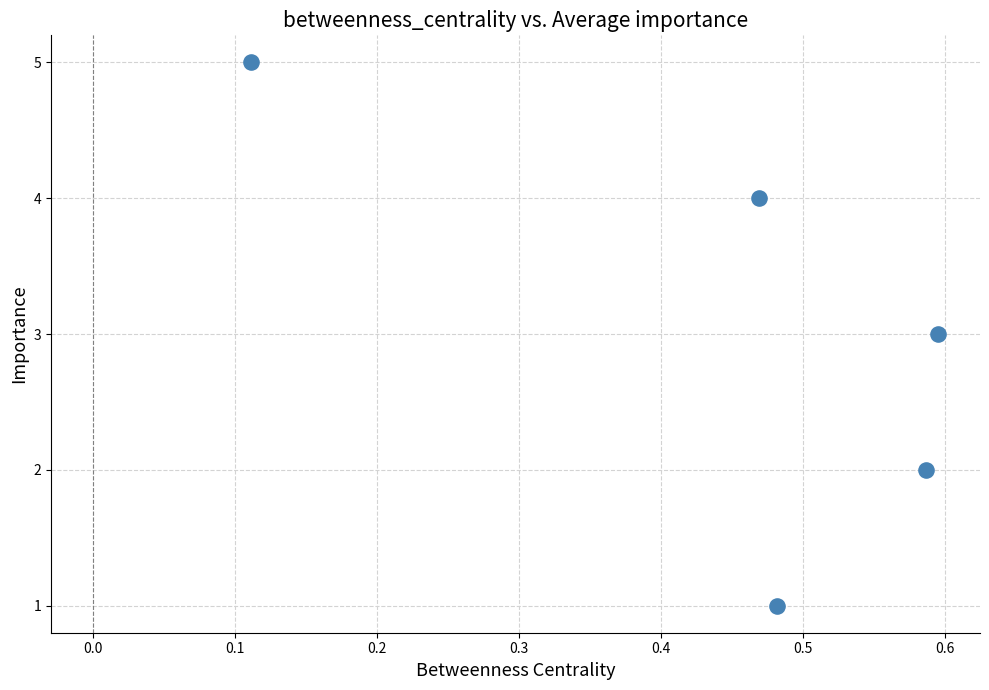

What is the range of Y values (max minus min)?

4